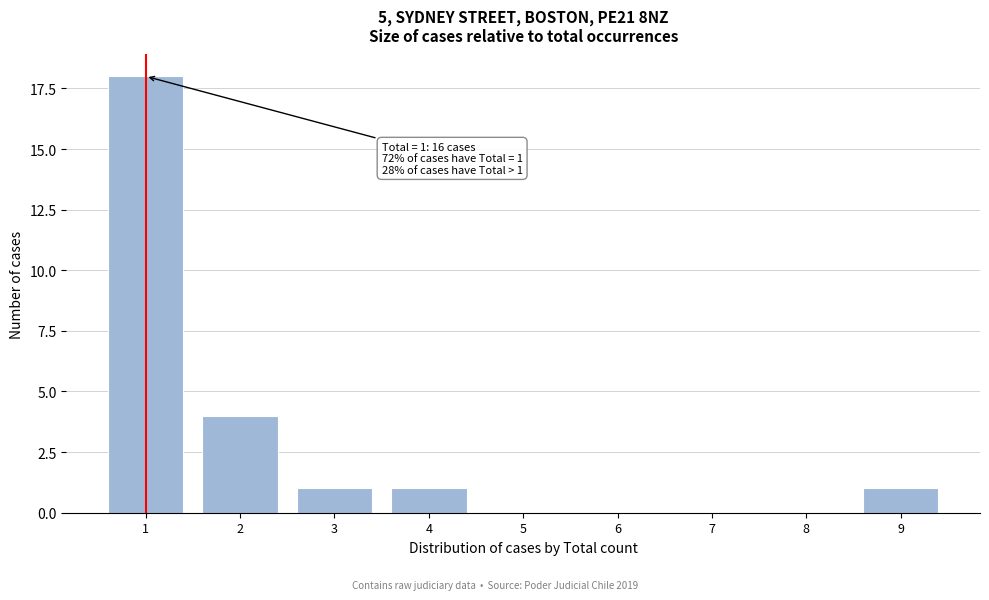

Reading left to right, transcribe all the data shown in this chart.

1=18	2=4	3=1	4=1	5=0	6=0	7=0	8=0	9=1